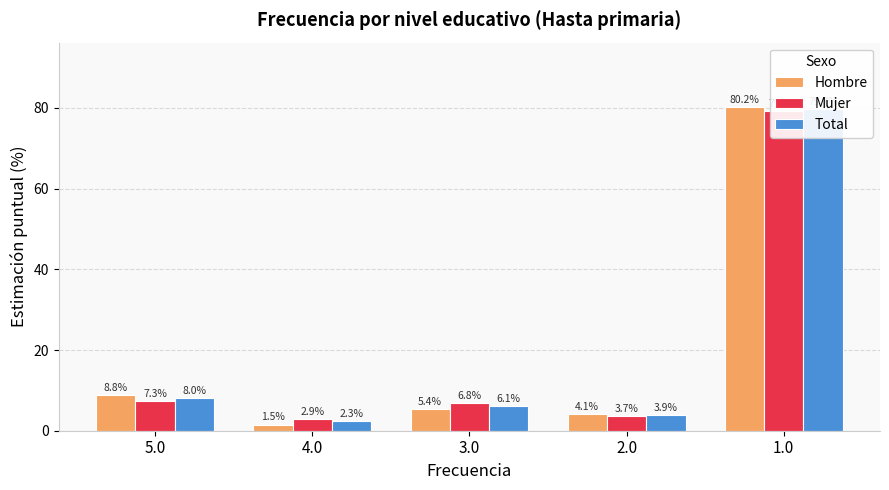

Between 2.0 and 1.0, which series saw the biggest shift?

Hombre